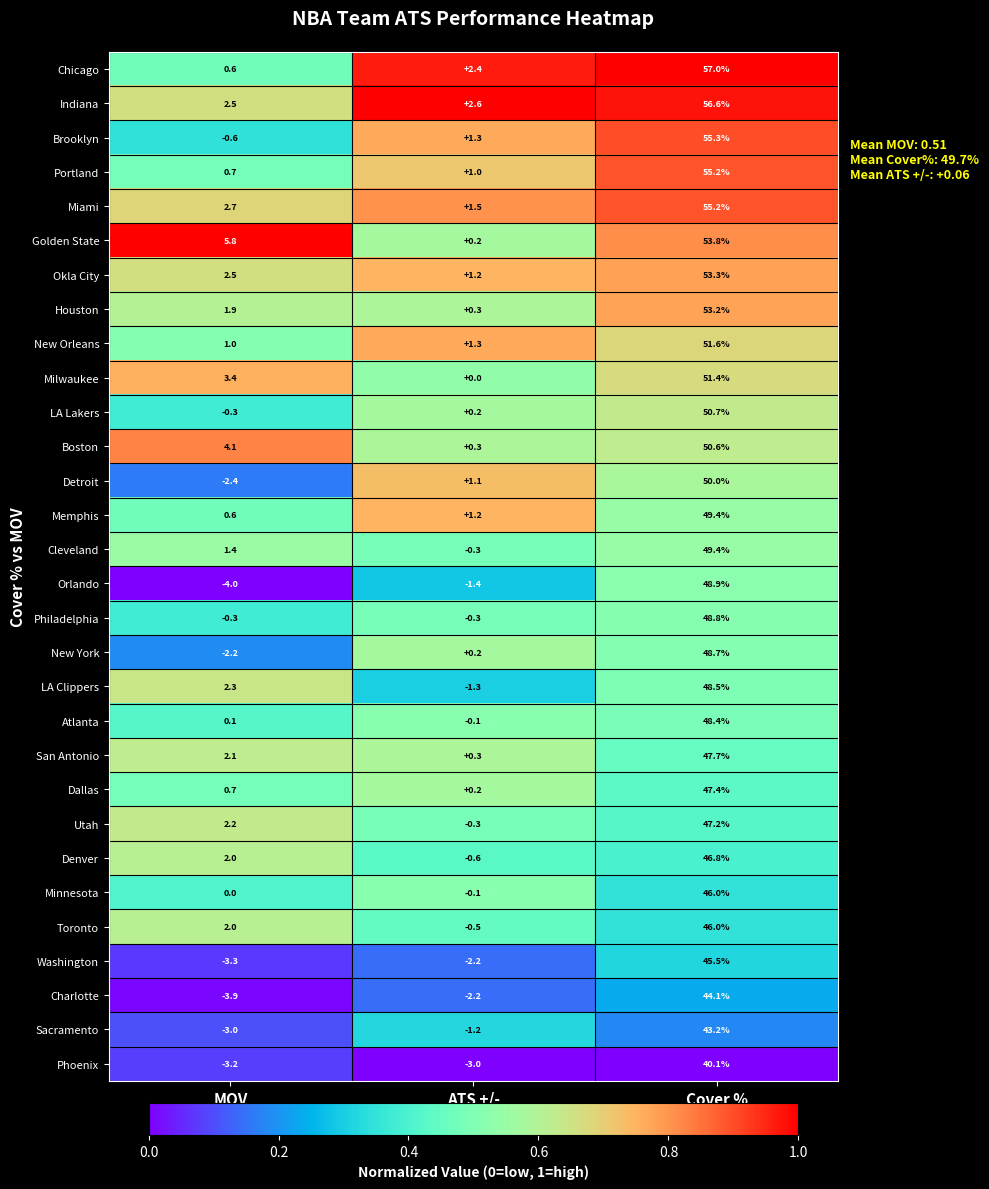

At which category is the sum across all series the highest?

Cover %